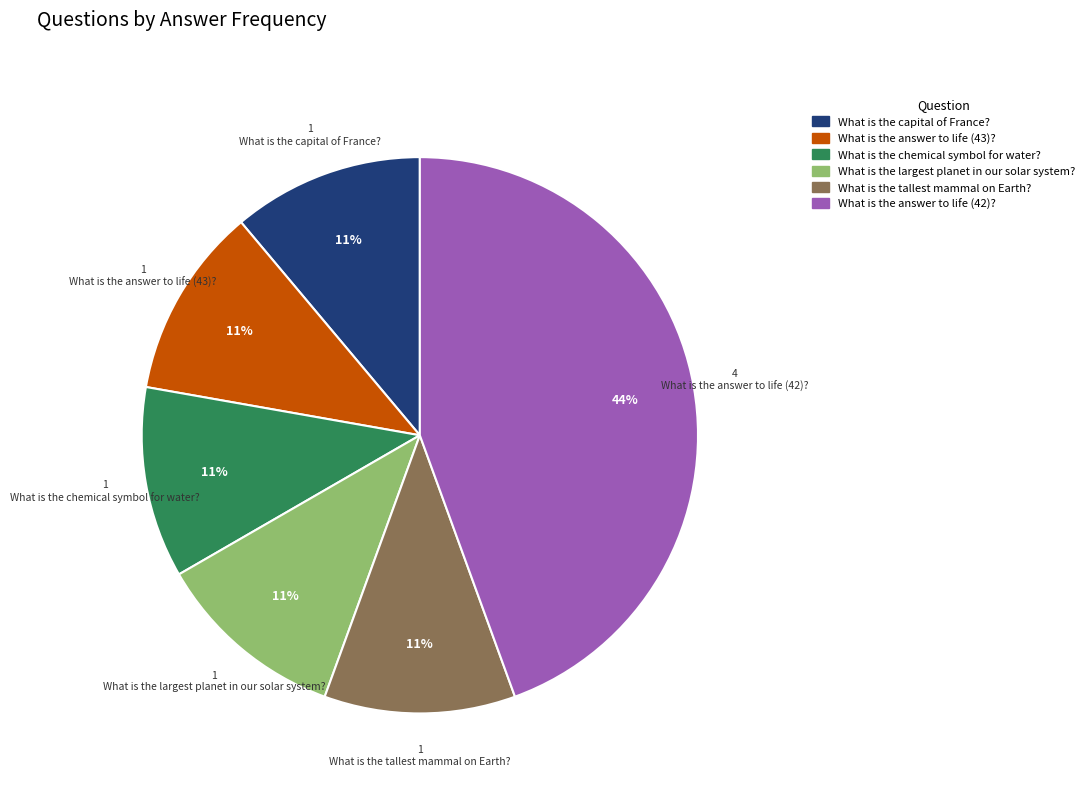

Is there a majority slice in this chart?

No